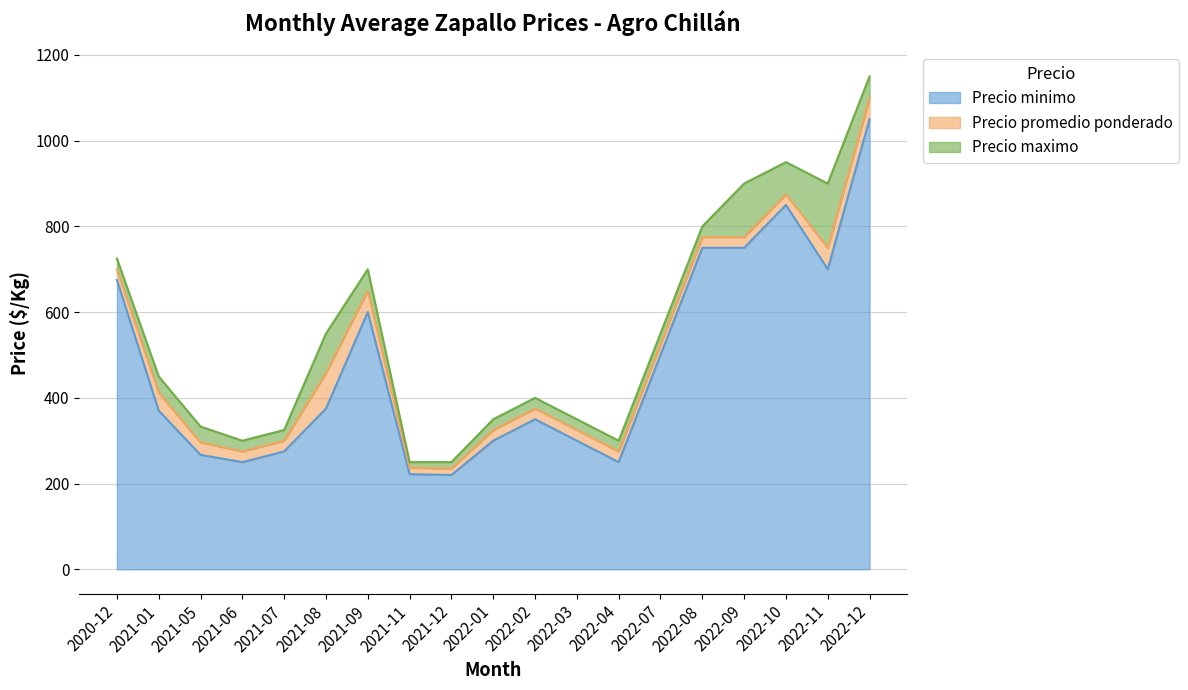

How many lines are shown in the chart?

3